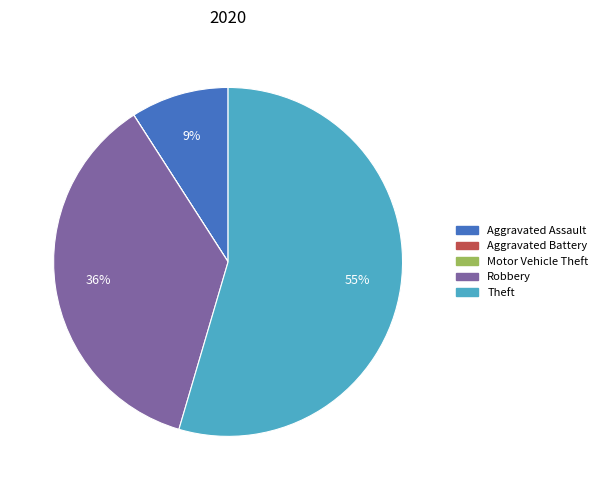

Is it true that Aggravated Assault is 9% of the pie?

True